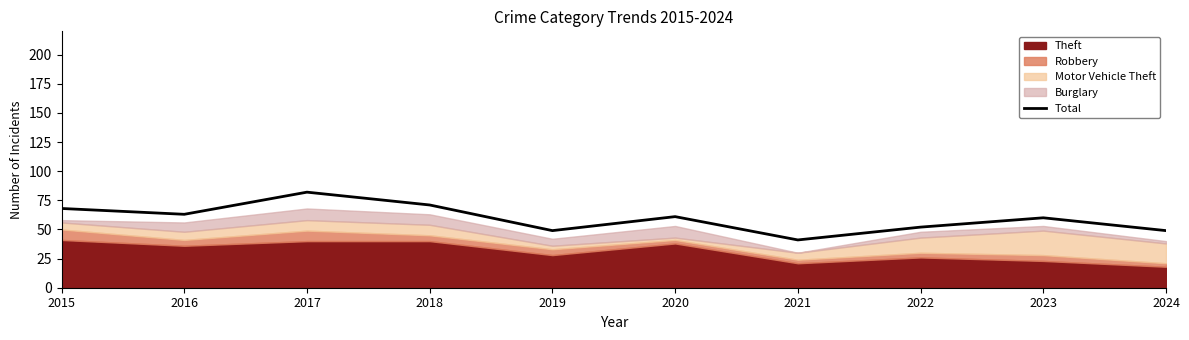

The Total series shows 49 at 2019. True or false?

True